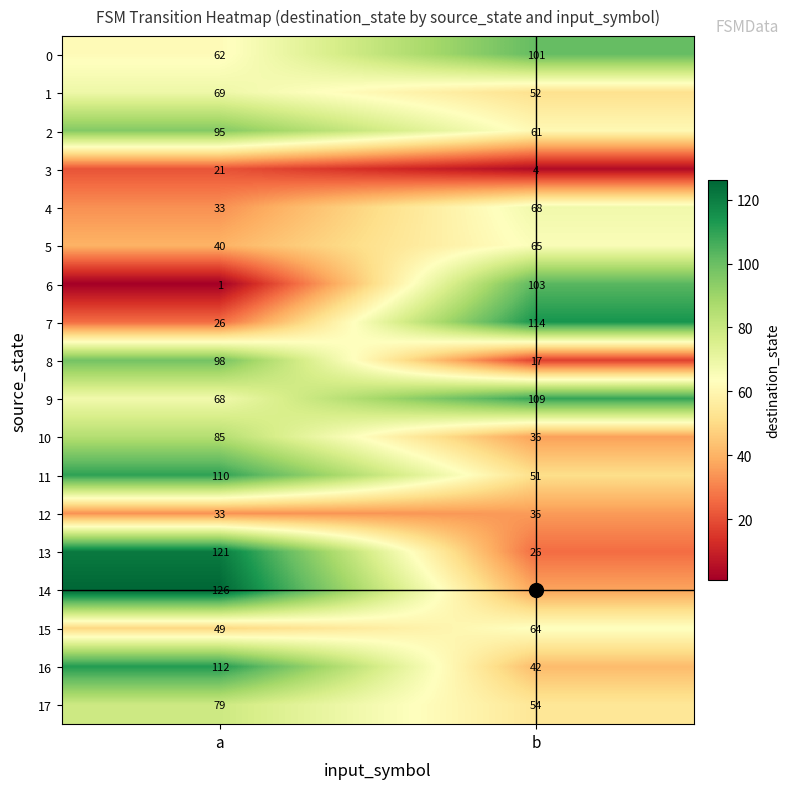

Is the value of 15 at b greater than the value of 1 at a?

No